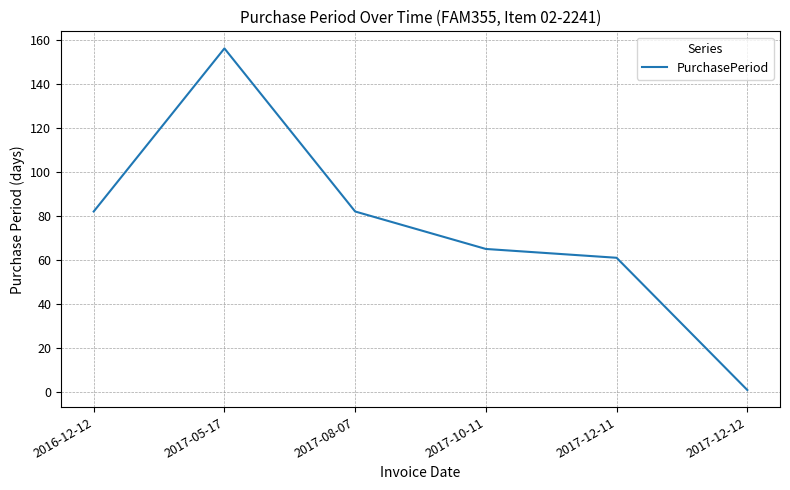

What is the difference between the maximum and minimum values?

155